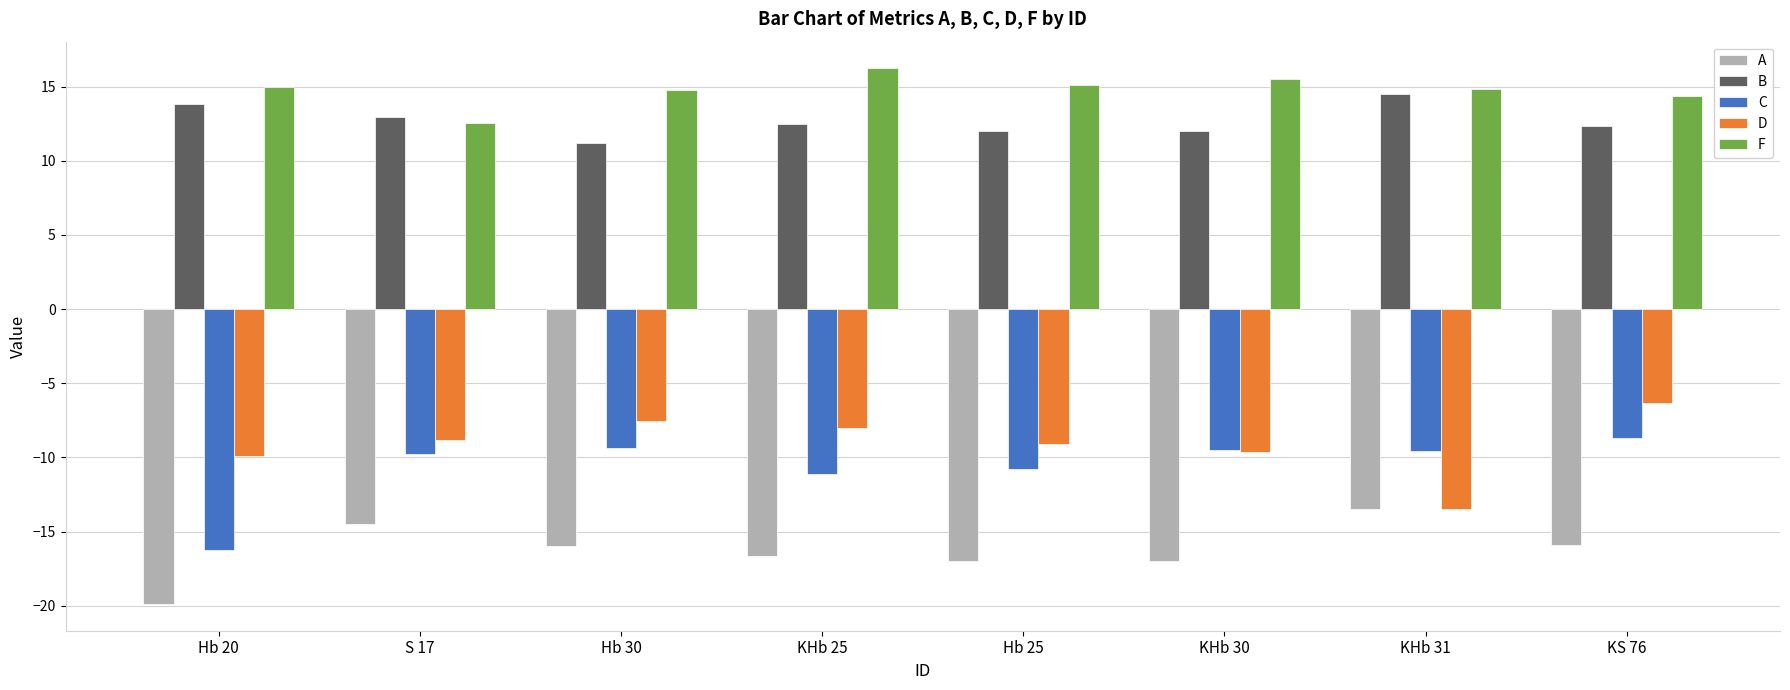

How many data points in F are less than 14?

1